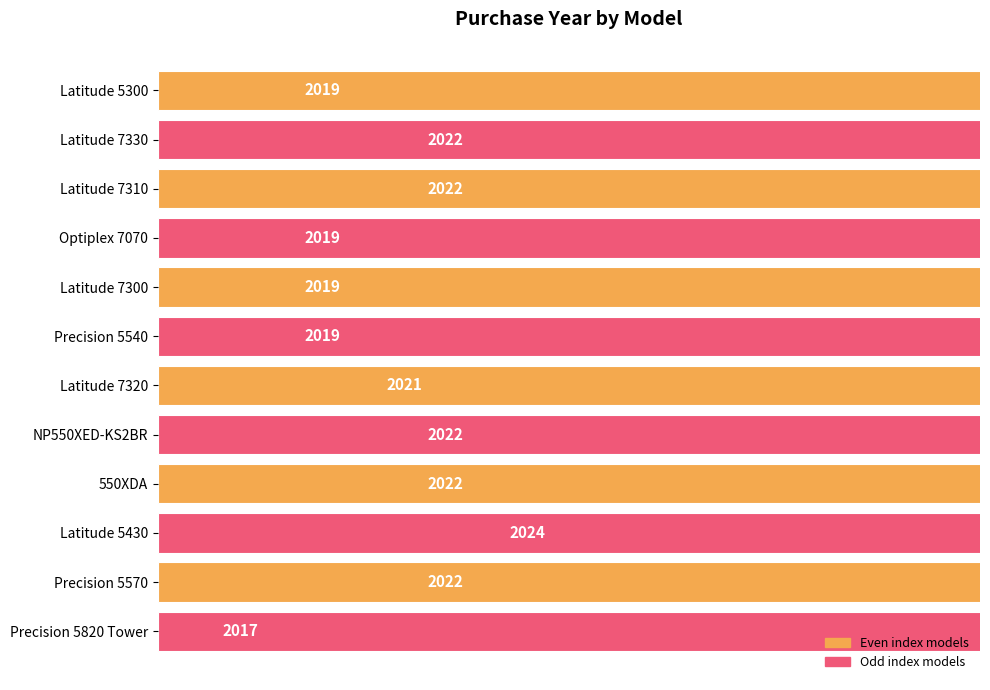

The chart shows a value of 2022 at 550XDA. True or false?

True